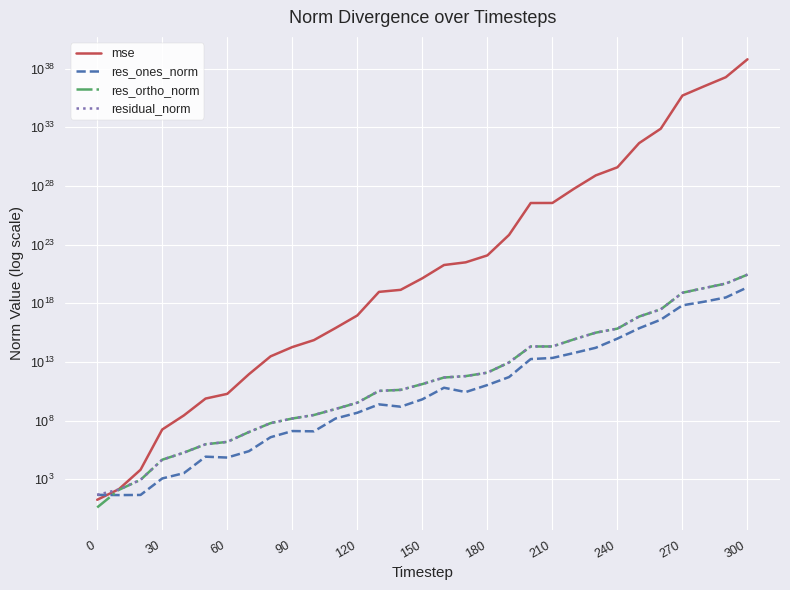

What is the maximum value shown in the chart?

617653297983315774015783549506357821440.0